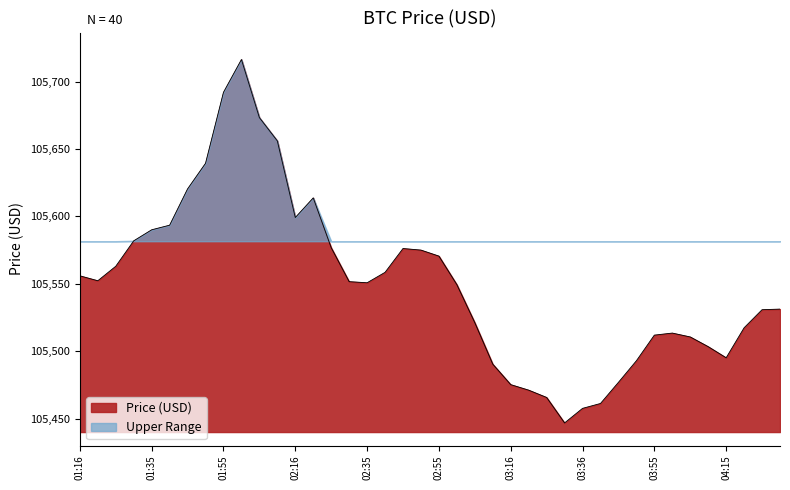

Is it true that the value at 02:01 is 105716.5?

True